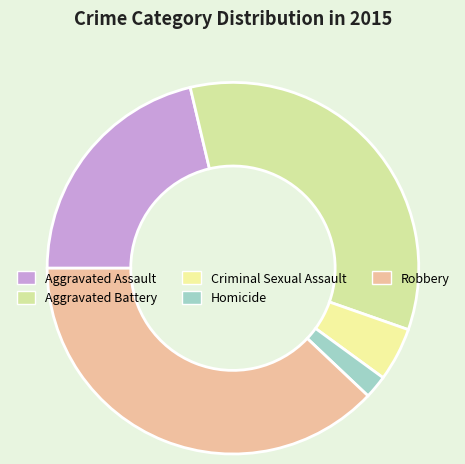

Does any single category account for the majority?

No